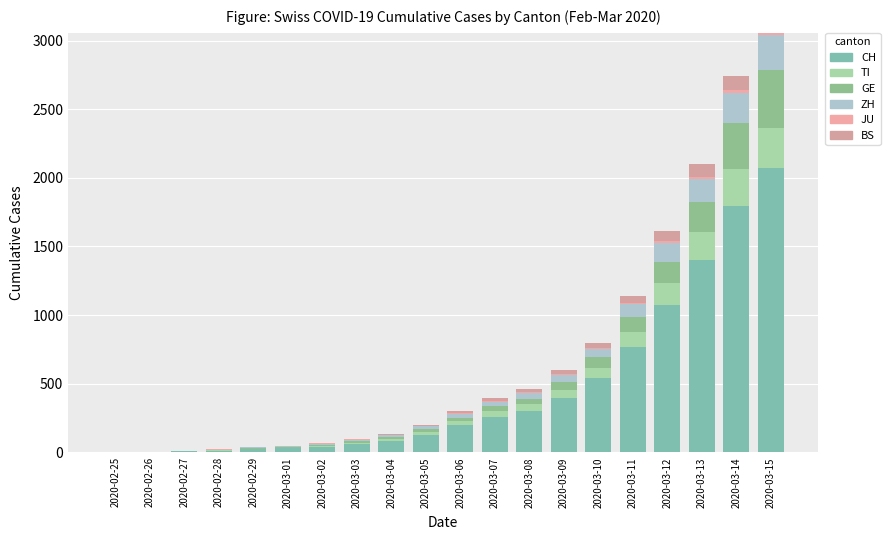

Which has a higher value, 2020-03-03 or 2020-03-10?

2020-03-10